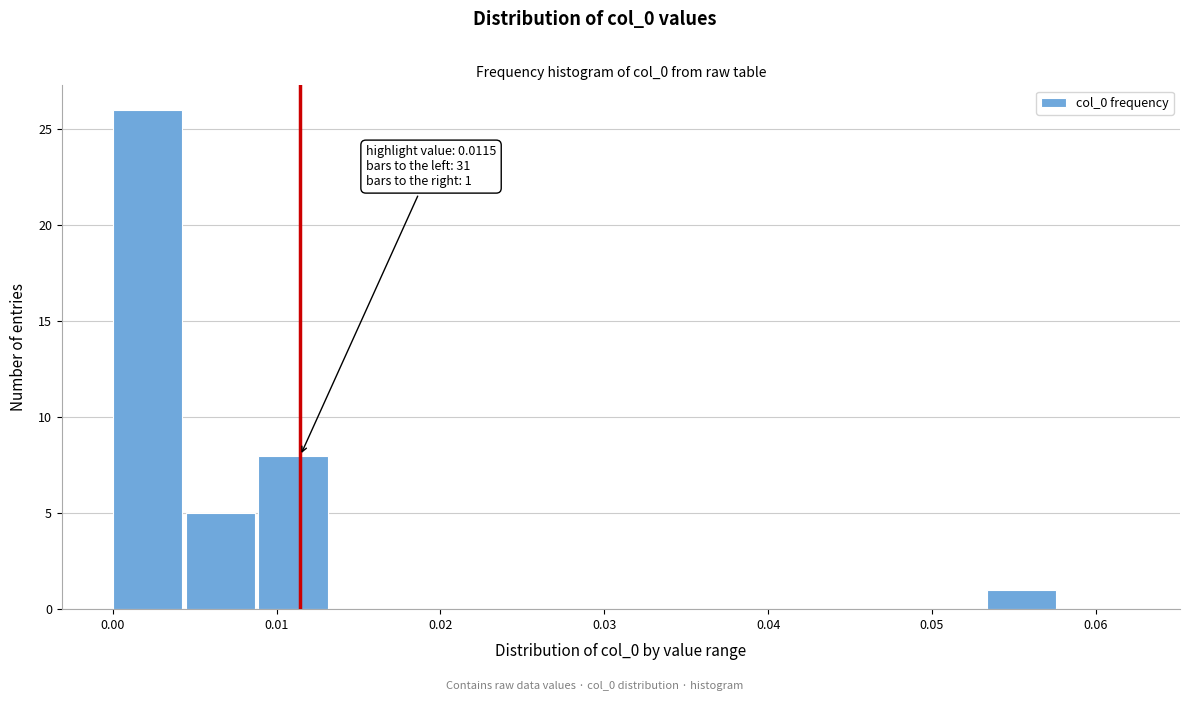

Over which range of the x-axis is the bar tallest?

0.000 to 0.004